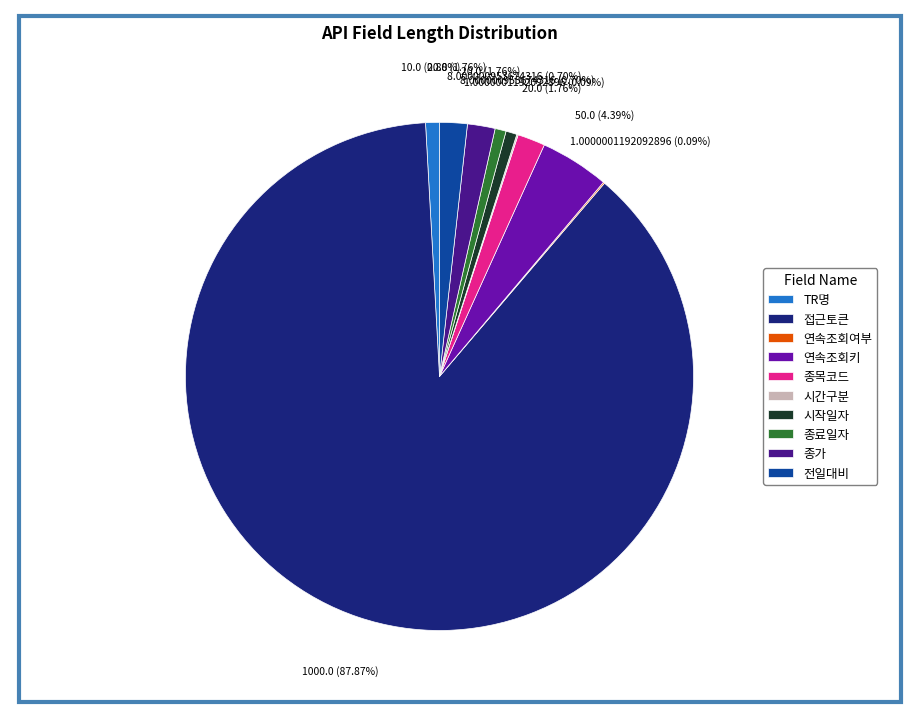

What is the total percentage of 종목코드 and 종료일자?

2.5%